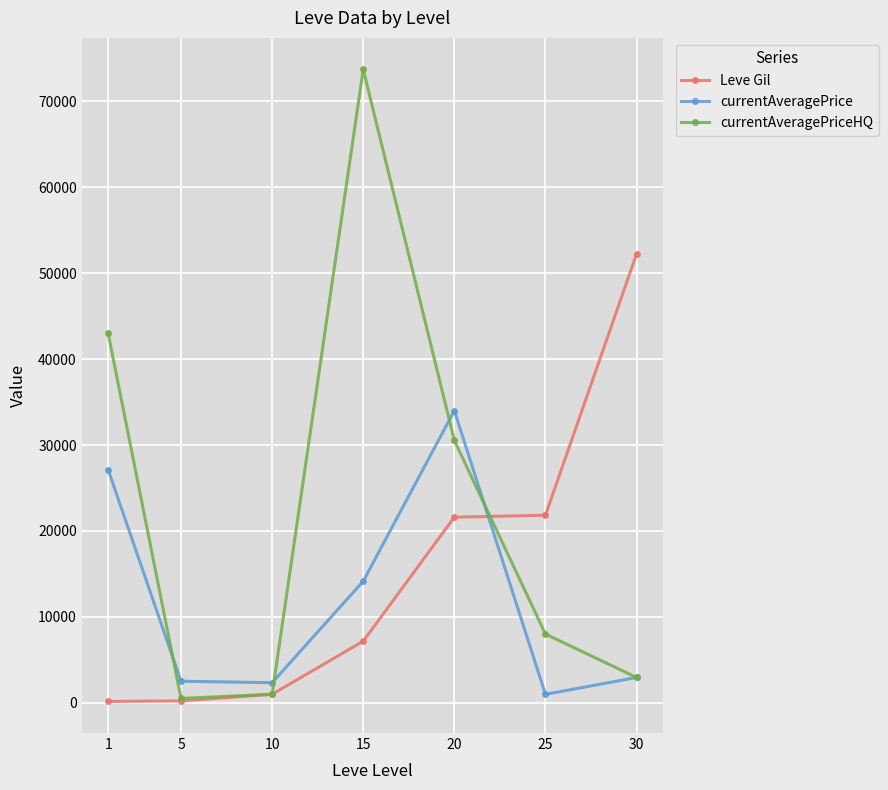

What is the maximum value for currentAveragePriceHQ?

73701.9